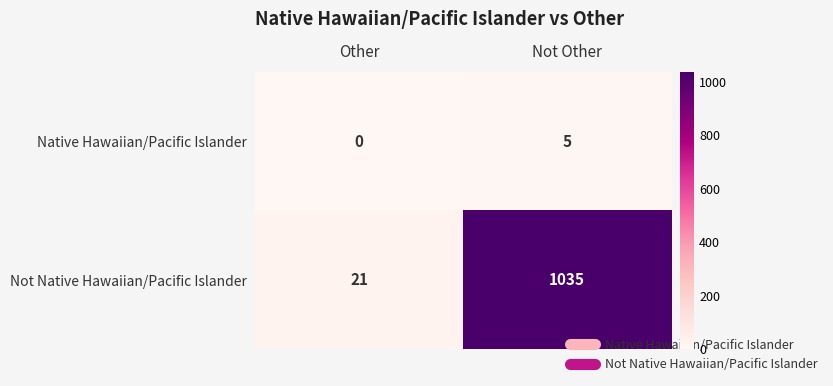

Is it true that Native Hawaiian/Pacific Islander equals -3 at Other?

False